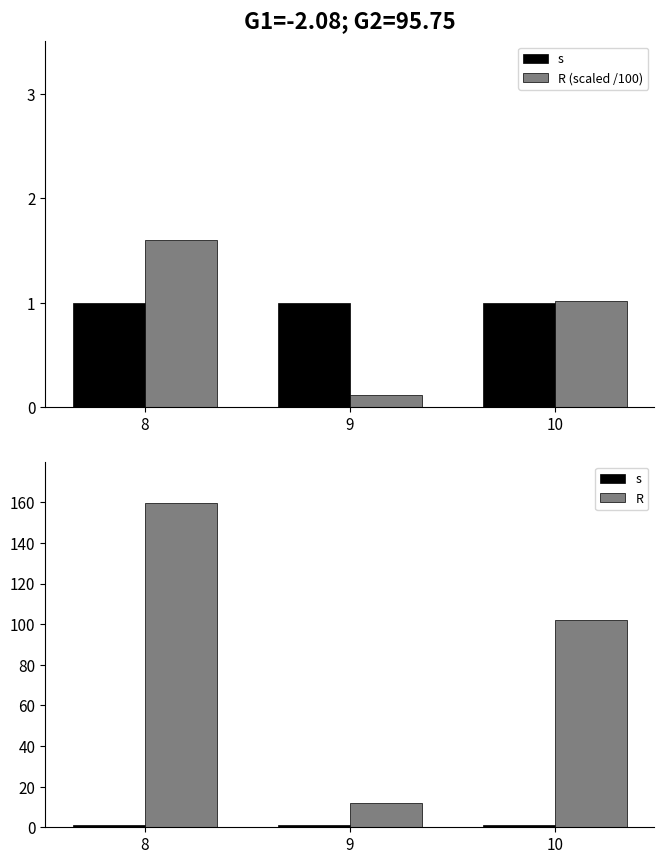

List the labels in order of R value, smallest first.

9, 10, 8